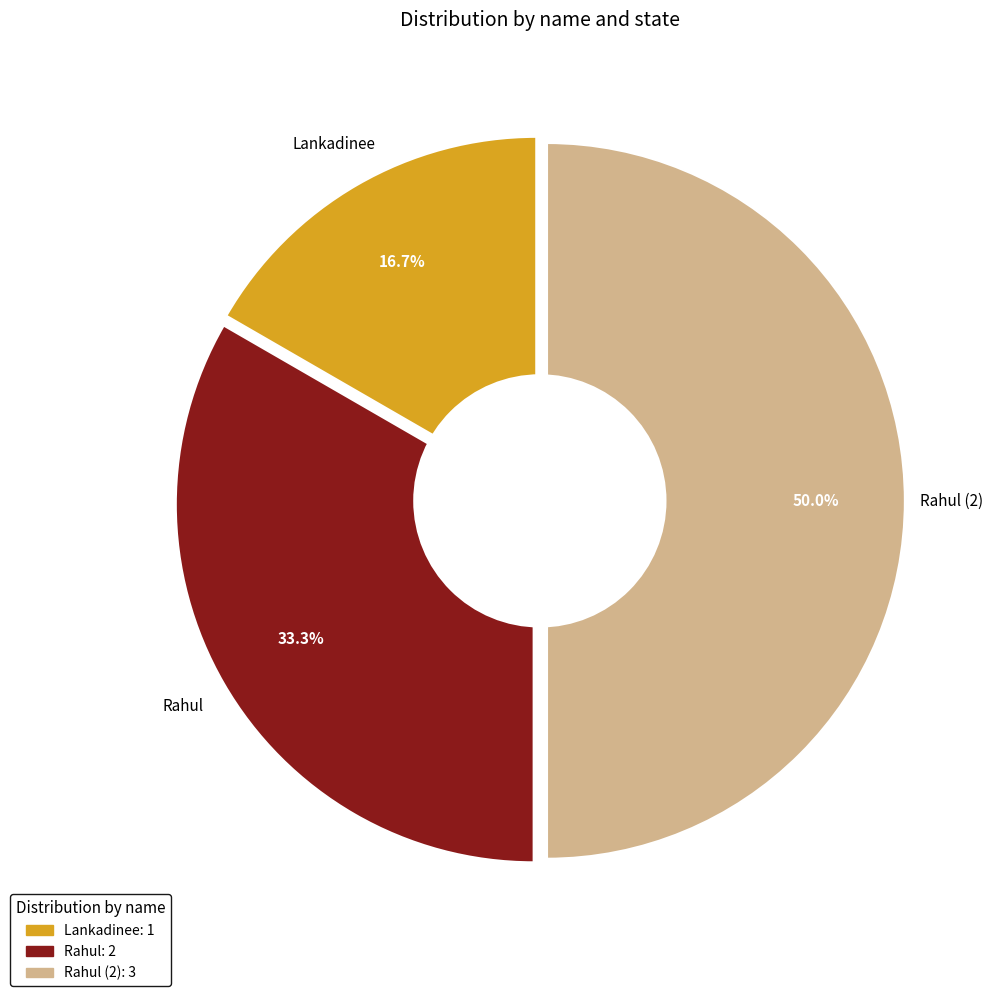

How many segments does this pie chart have?

3